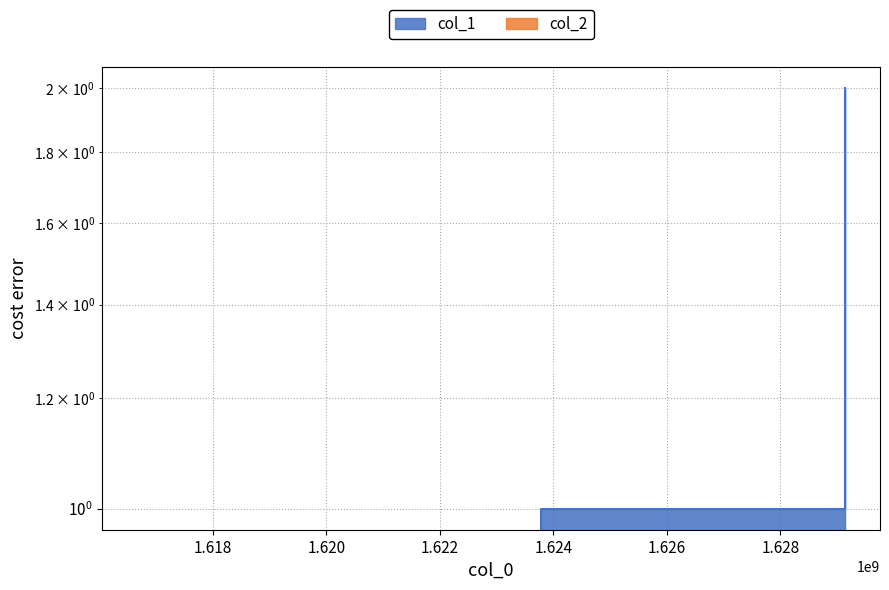

How many lines are shown in the chart?

1